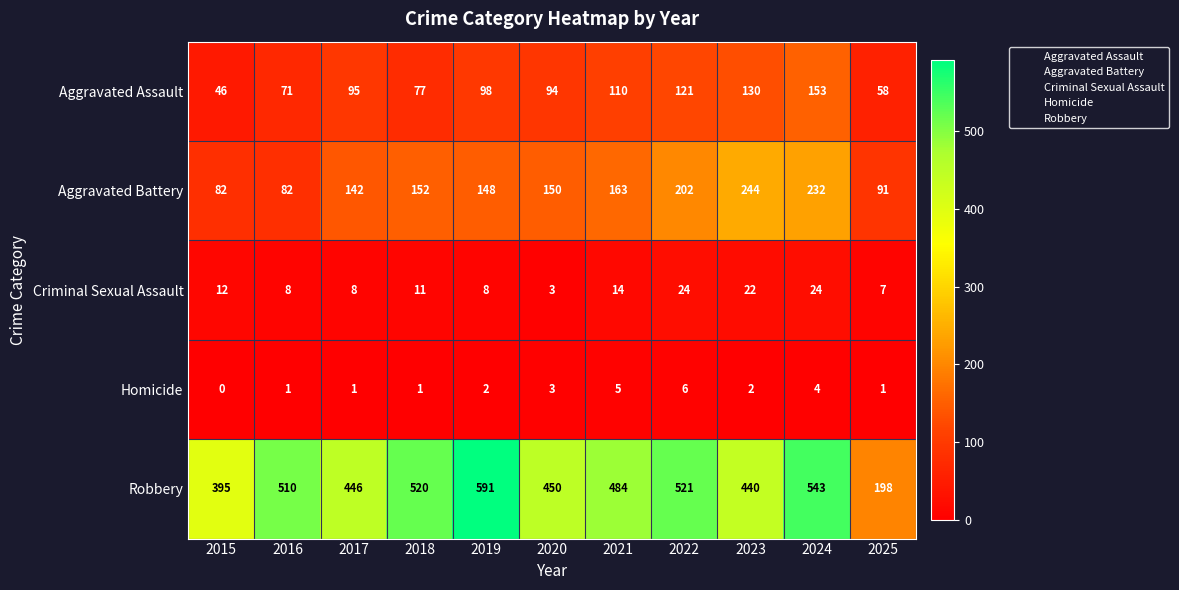

What is the difference between the maximum and minimum values in the Aggravated Assault series?

107